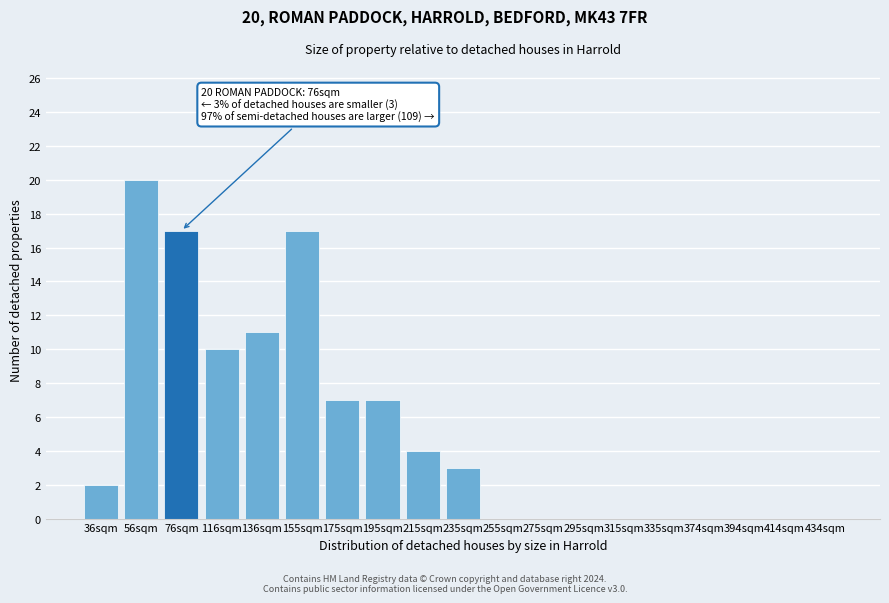

Reading right to left, list all the values displayed in this chart.

434sqm=0	414sqm=0	394sqm=0	374sqm=0	335sqm=0	315sqm=0	295sqm=0	275sqm=0	255sqm=0	235sqm=3	215sqm=4	195sqm=7	175sqm=7	155sqm=17	136sqm=11	116sqm=10	76sqm=17	56sqm=20	36sqm=2